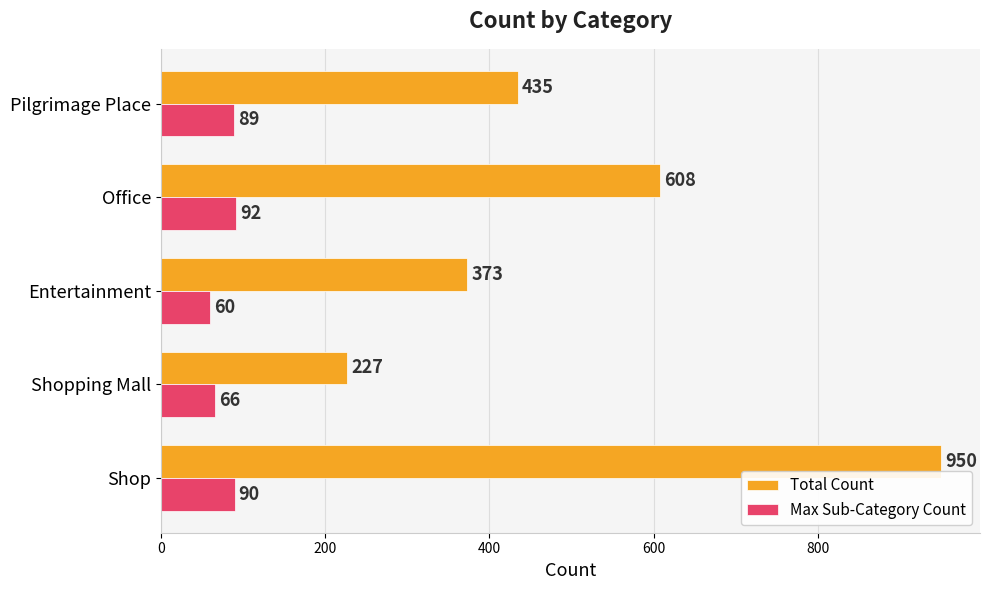

What is the total value across all series at Shopping Mall?

293